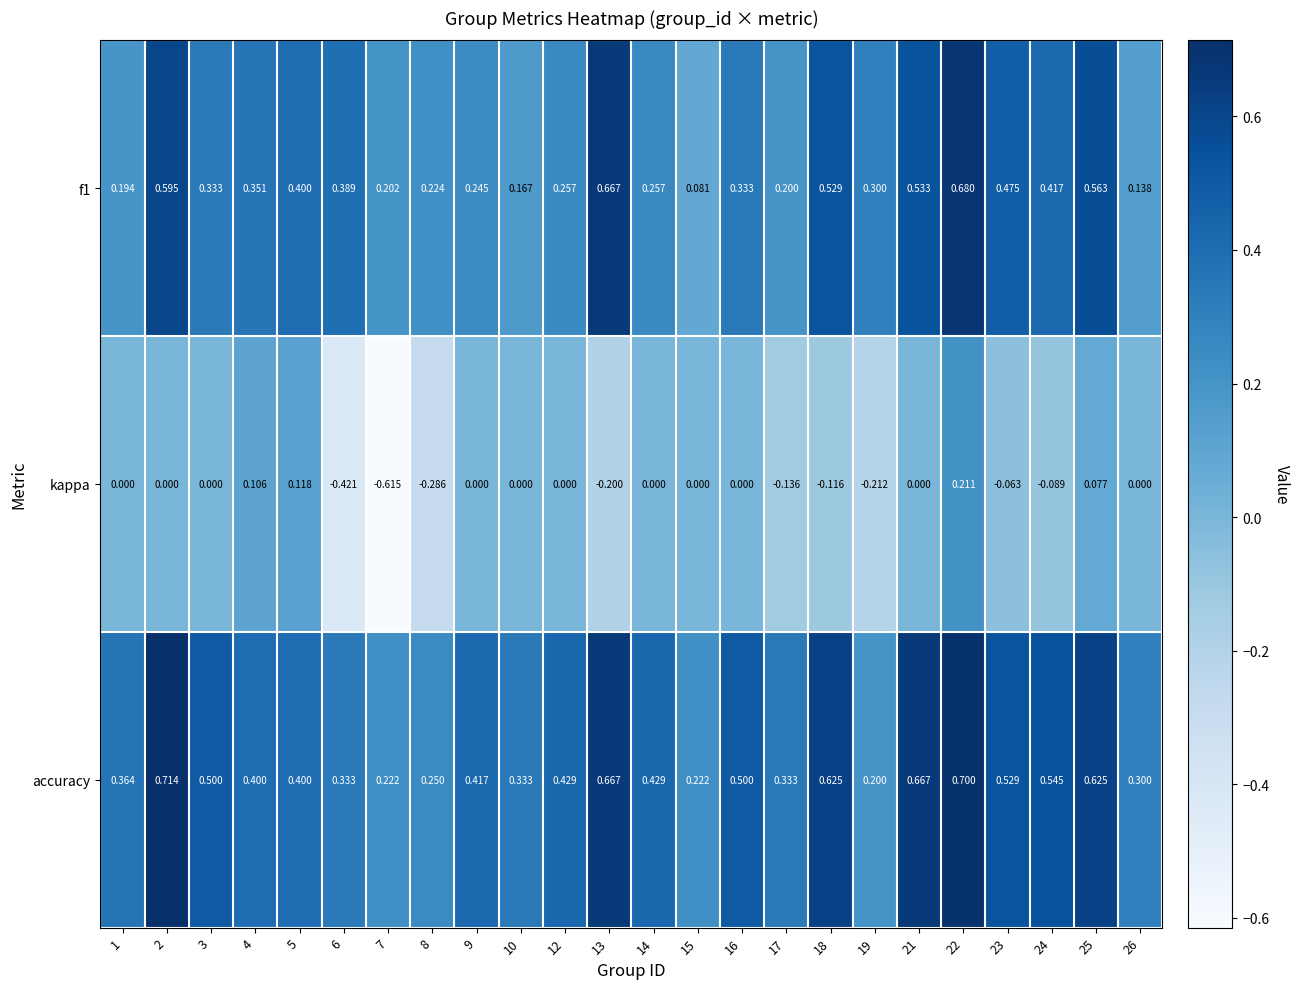

Which series changed the most between 21 and 25?

kappa